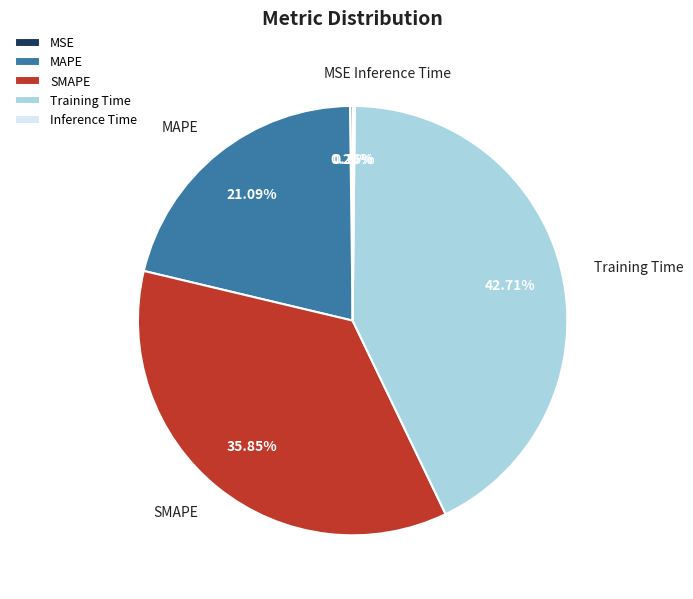

Is there any slice that represents more than half of the pie?

No